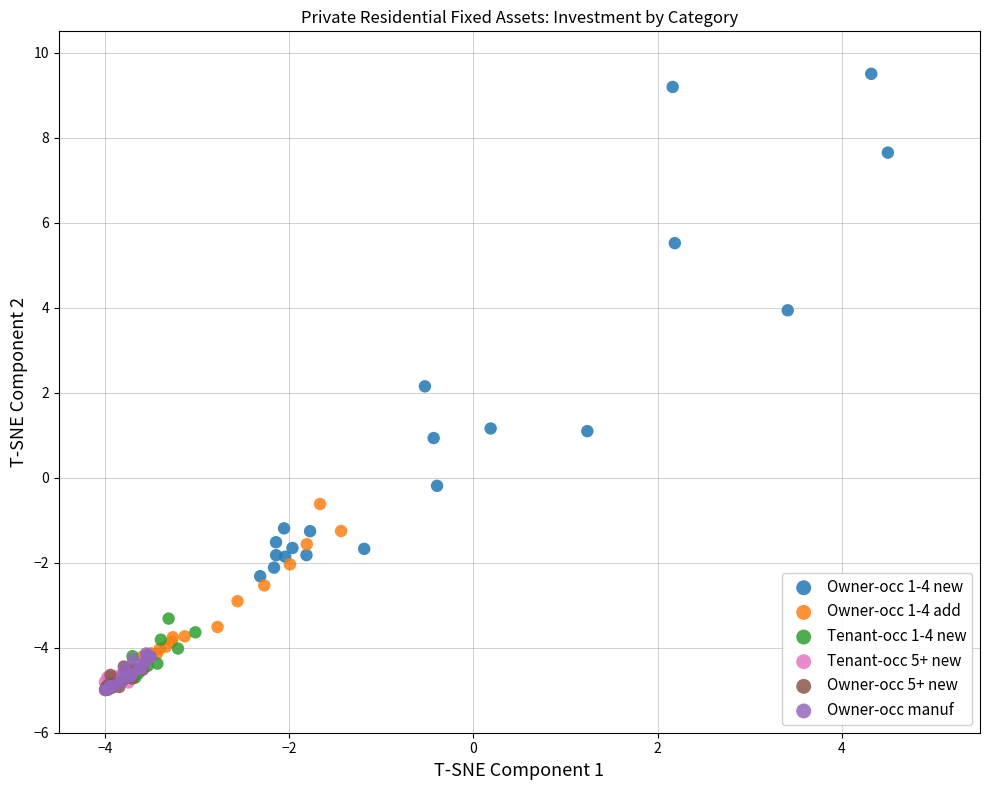

Which series has the largest Y range (max minus min)?

Owner-occ 1-4 new